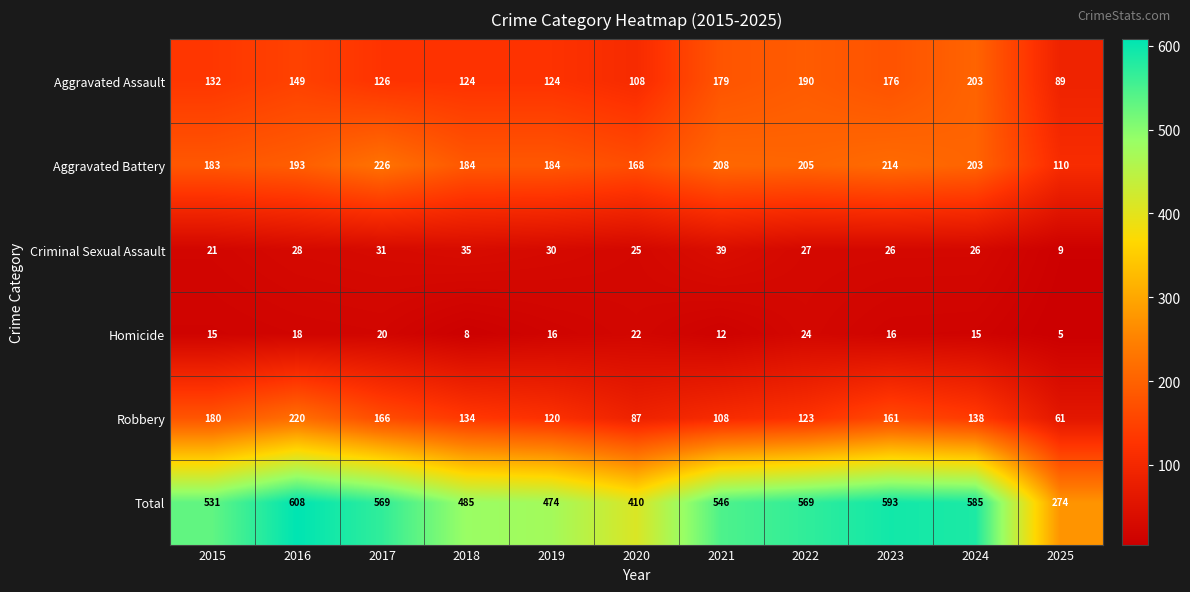

List the series in order of their peak value, highest first.

Total, Aggravated Battery, Robbery, Aggravated Assault, Criminal Sexual Assault, Homicide